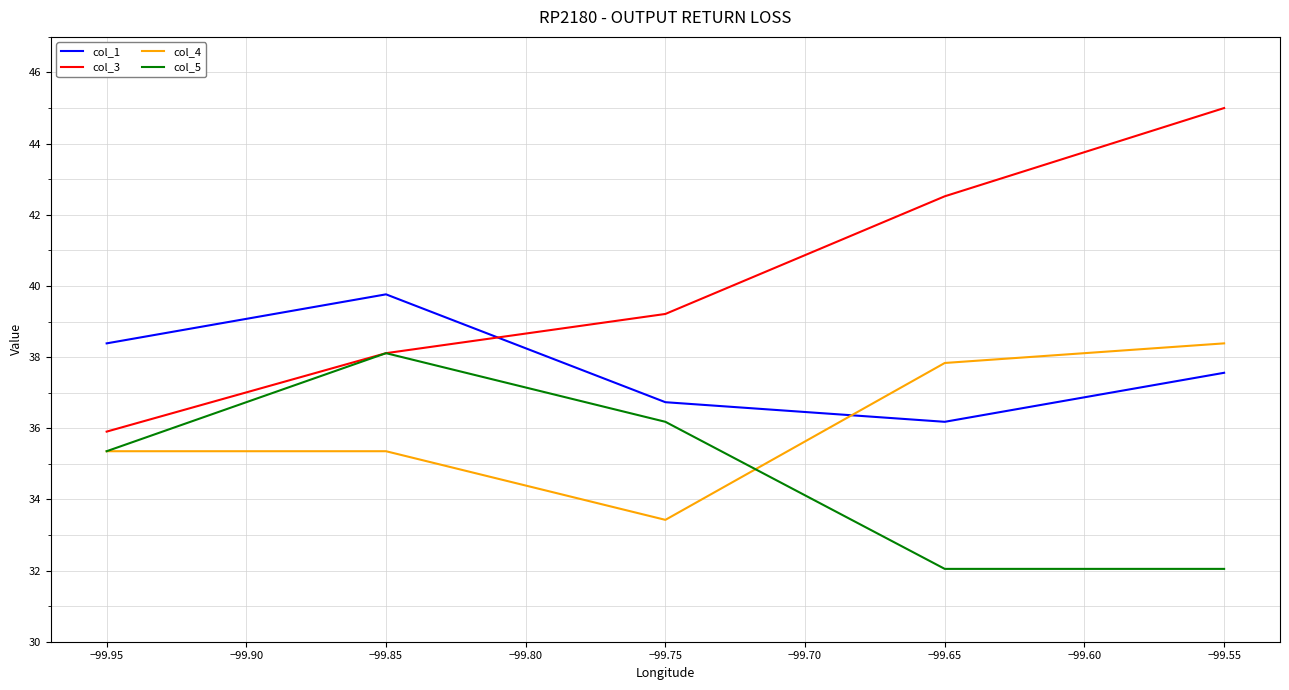

How many intersections are there between col_1 and col_3?

1